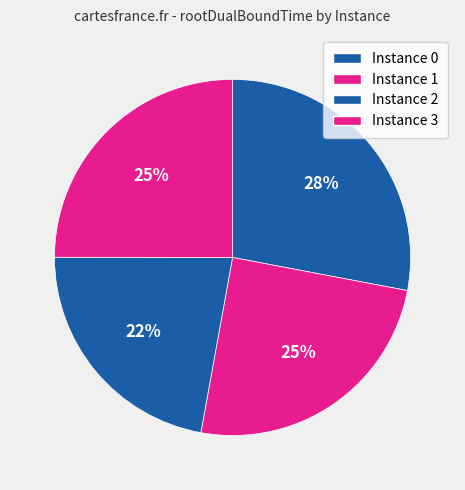

How many segments does this pie chart have?

4